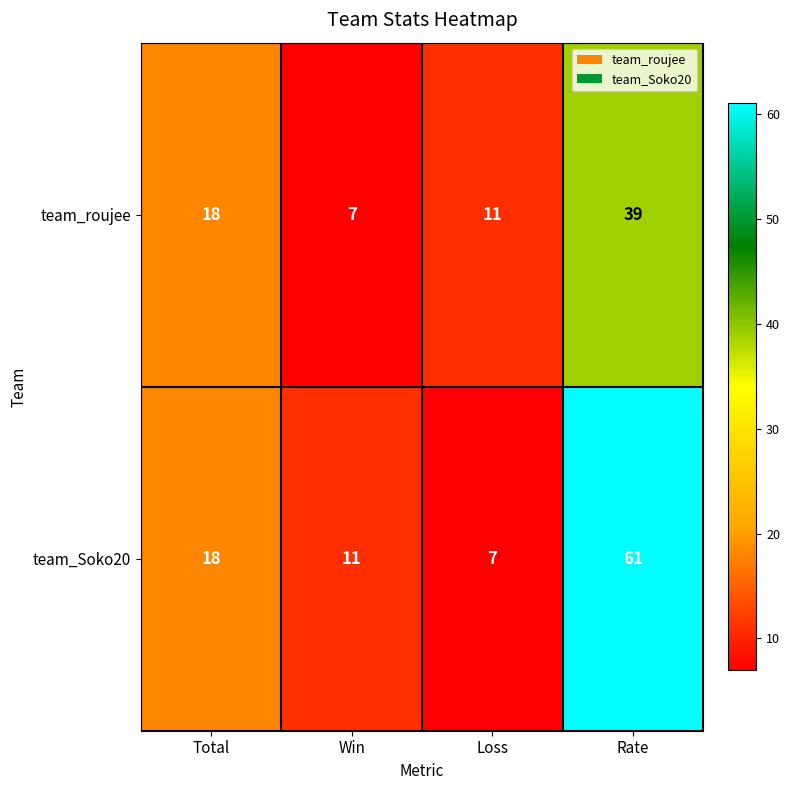

How many data points does each series have?

4